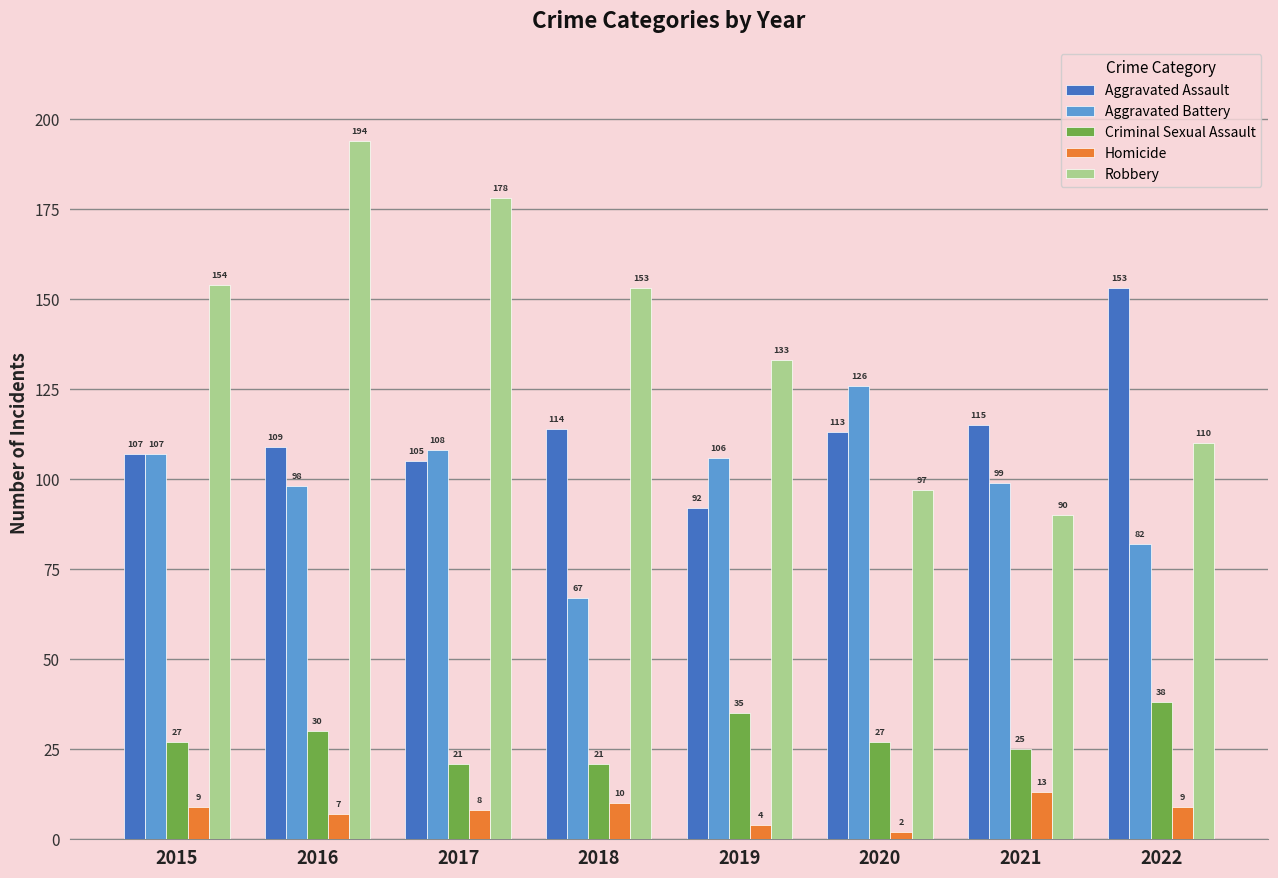

What is the lowest value of the Homicide series?

2